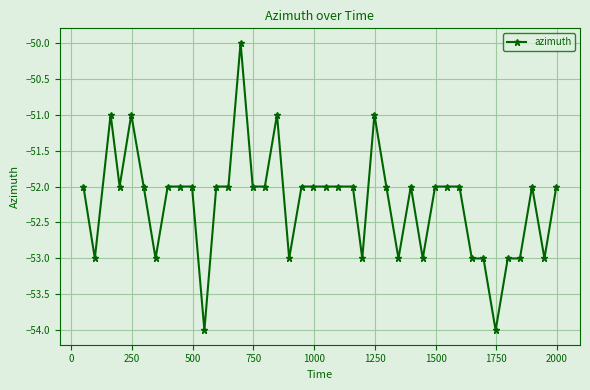

How many lines are shown in the chart?

1